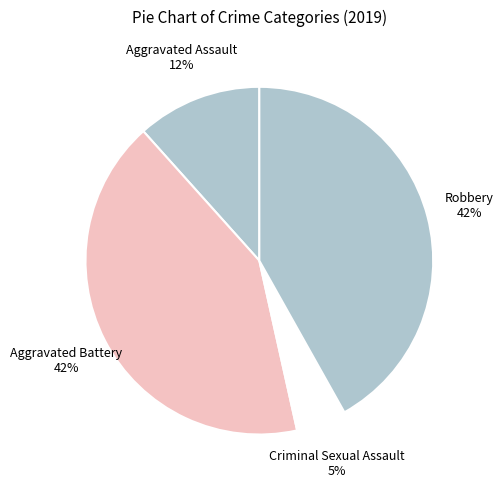

To the nearest percent, what portion does Criminal Sexual Assault represent?

5%